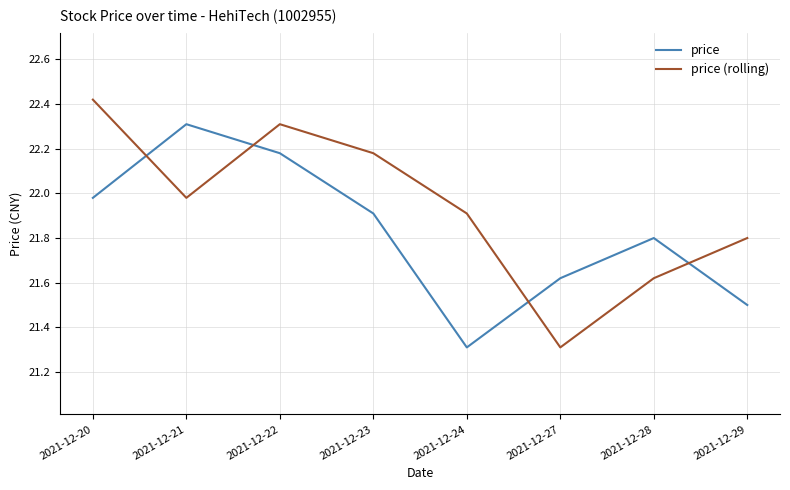

Where is price (rolling) nearest to the value 21?

2021-12-27